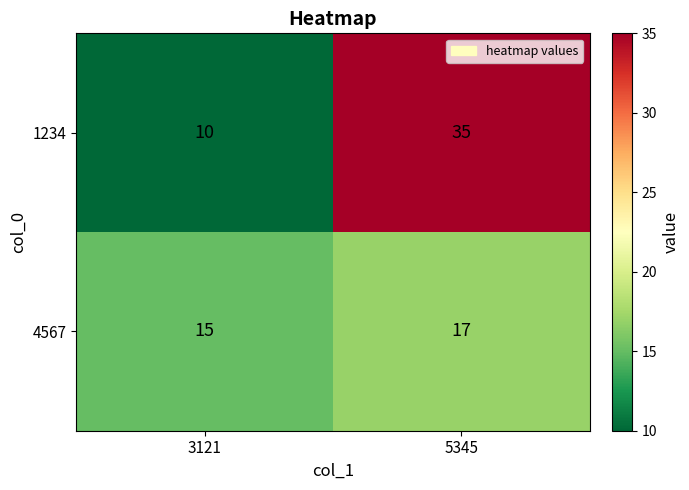

What is the spread (max minus min) of values at 5345?

18